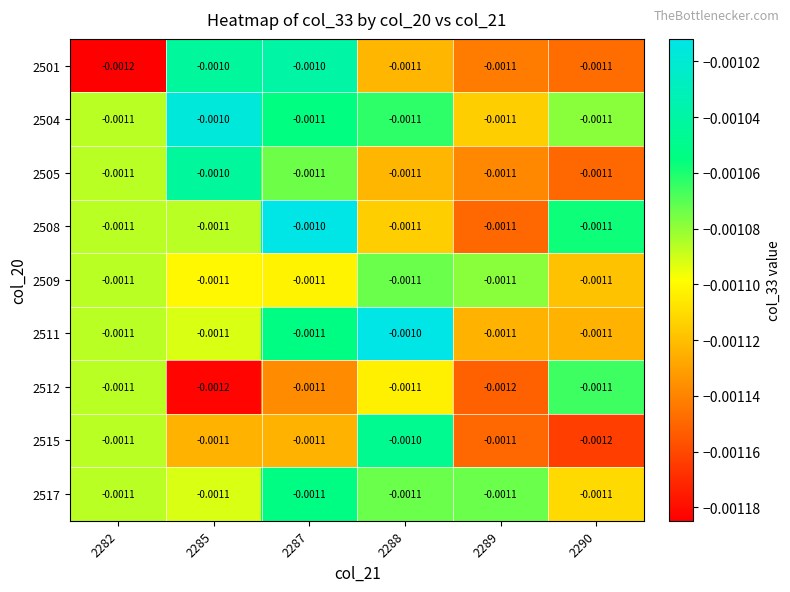

Is the value of 2504 at 2287 greater than the value of 2515 at 2290?

Yes